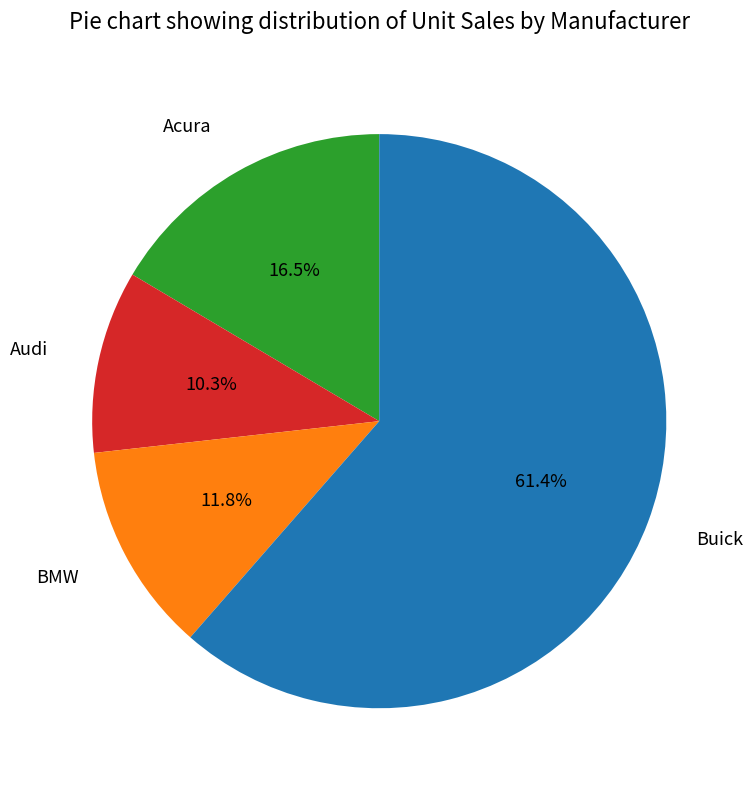

Is there any slice that represents more than half of the pie?

Yes